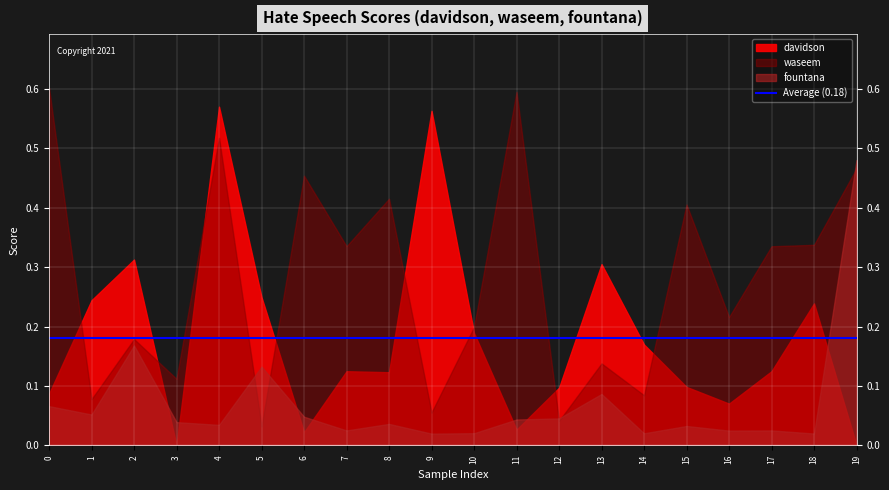

What is the difference between the highest and lowest values at 17?

0.3